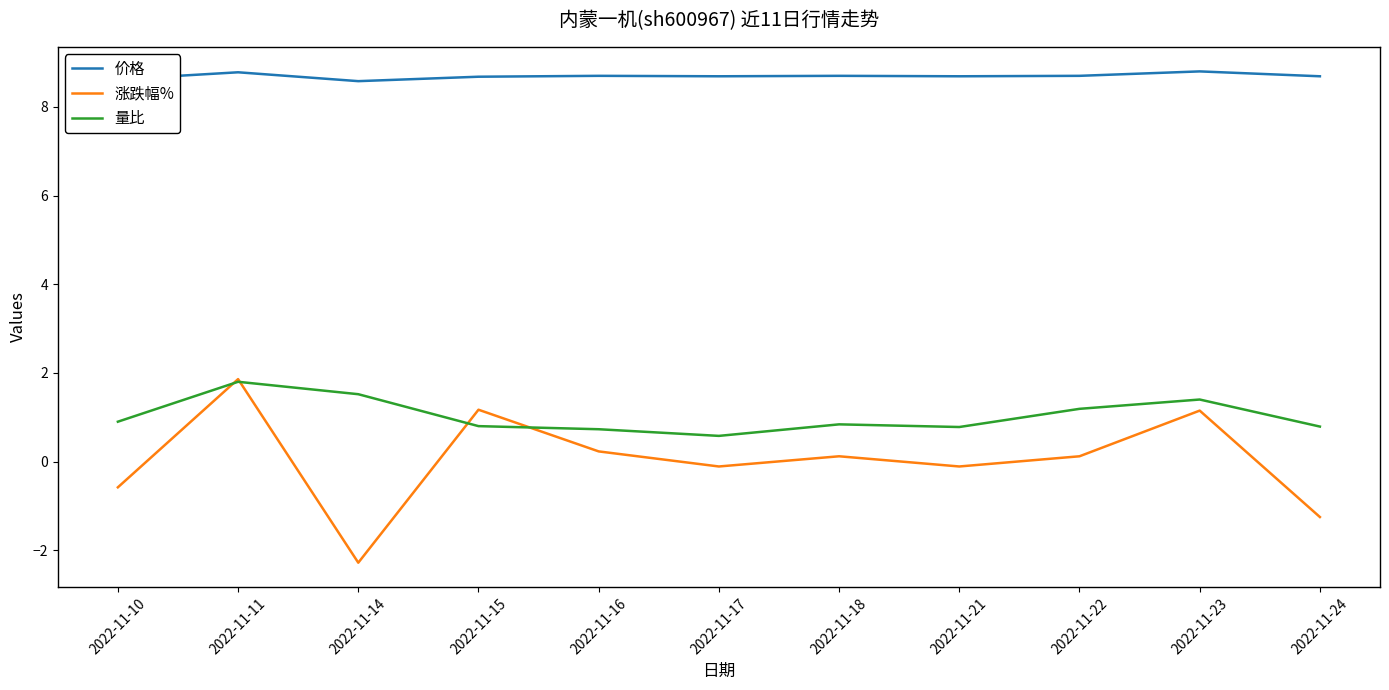

How many lines are shown in the chart?

3